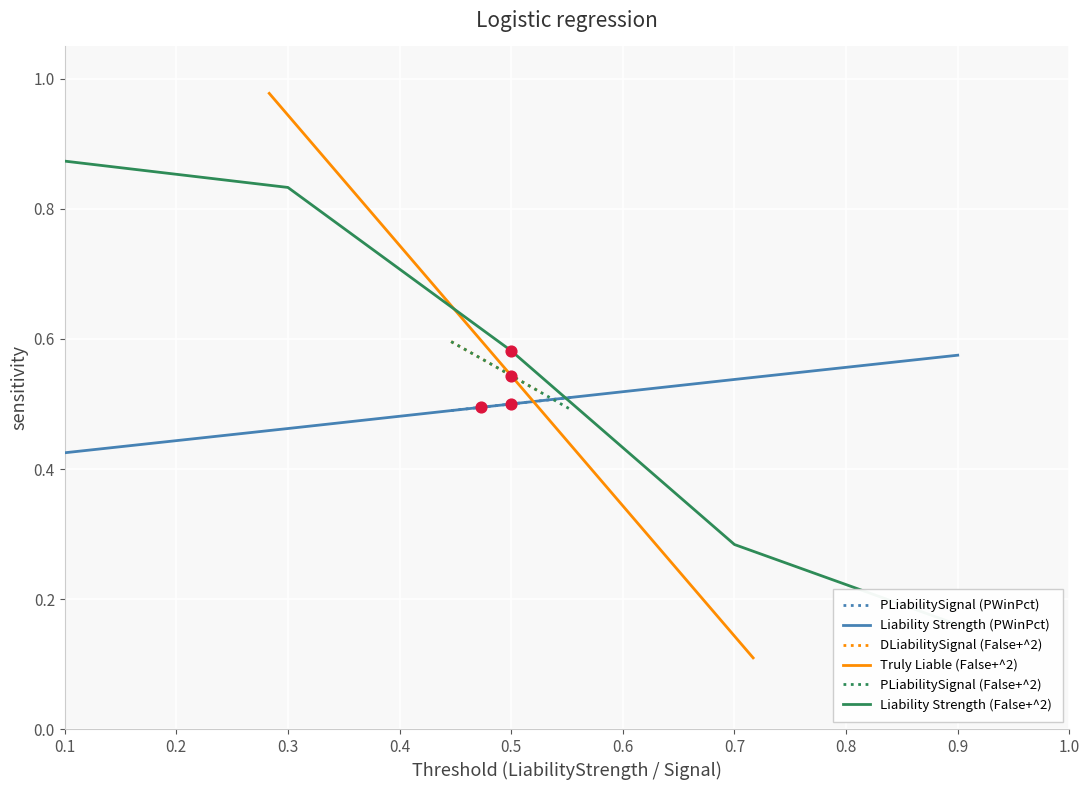

Is the value of PWinPct at 0.553768 greater than the value of DisputeArises at 0.499999?

No